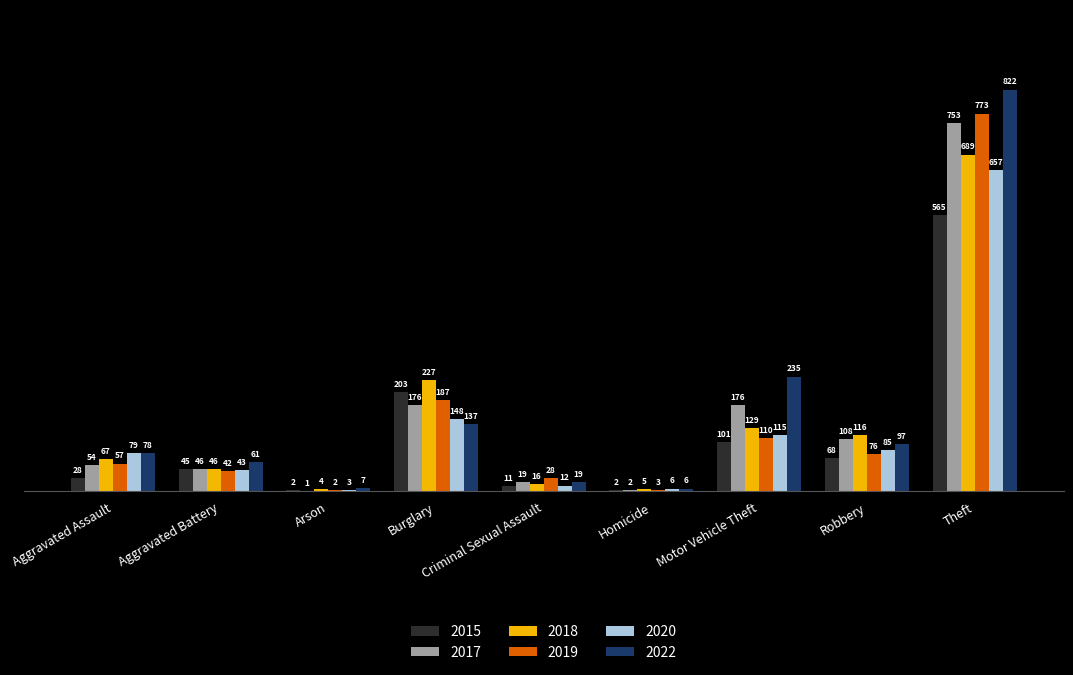

Which category has the highest value in the 2019 series?

Theft